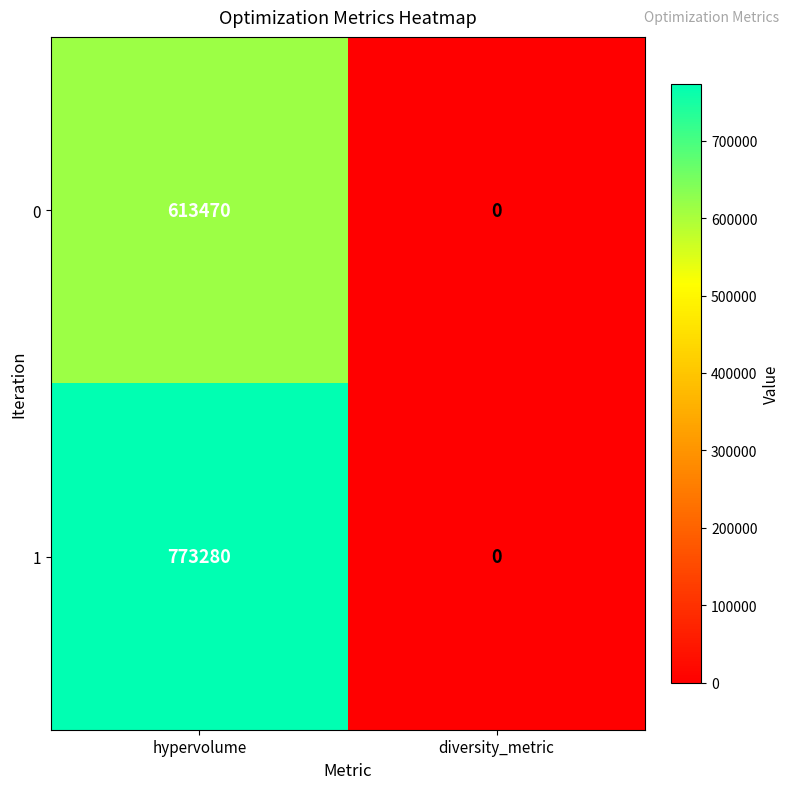

Reading left to right, extract all data points from this chart.

0: hypervolume=613470	diversity_metric=0
1: hypervolume=773280	diversity_metric=0